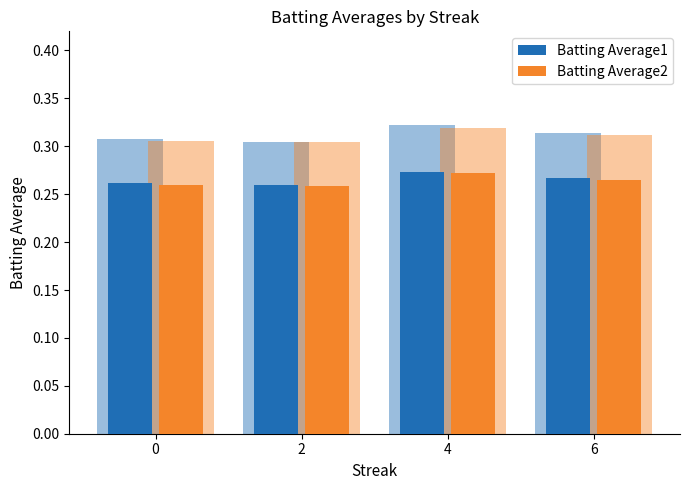

List the series in order of their overall mean, highest first.

Batting Average1, Batting Average2